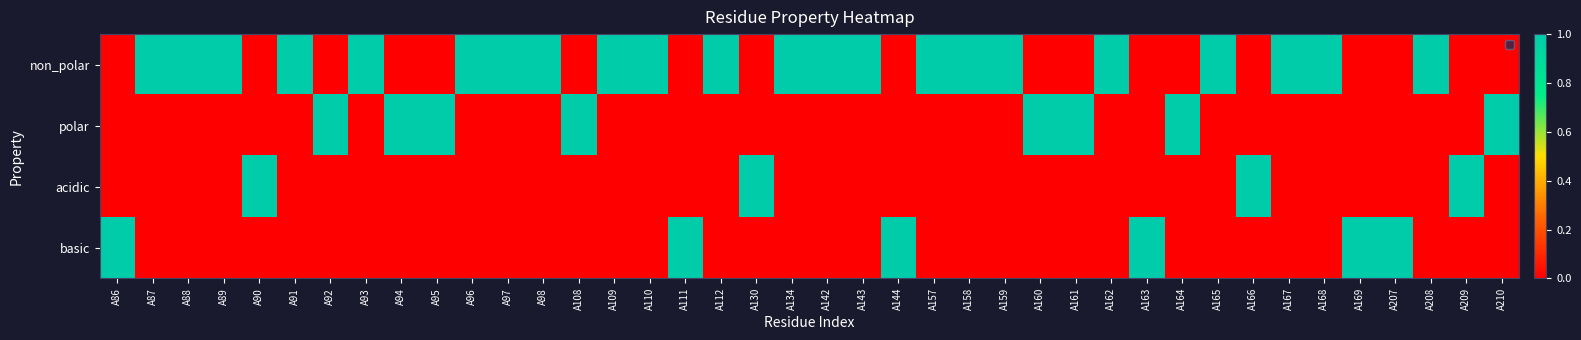

Which series has the widest spread of values?

non_polar